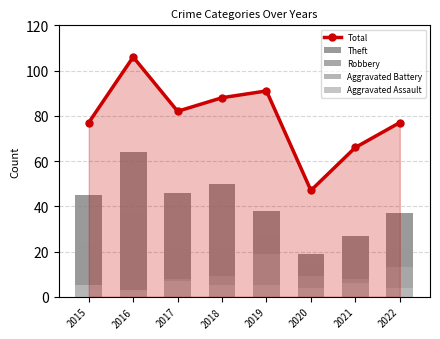

Which label corresponds to the smallest value in the chart?

2016